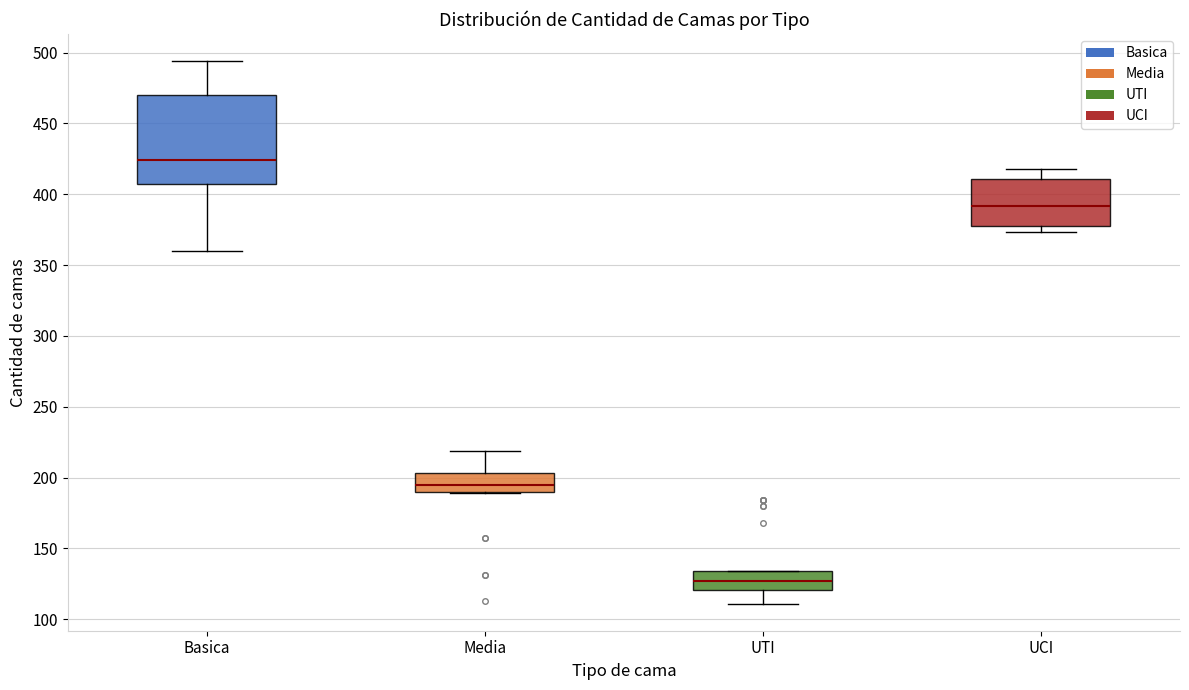

Which box's median line is the highest?

Basica